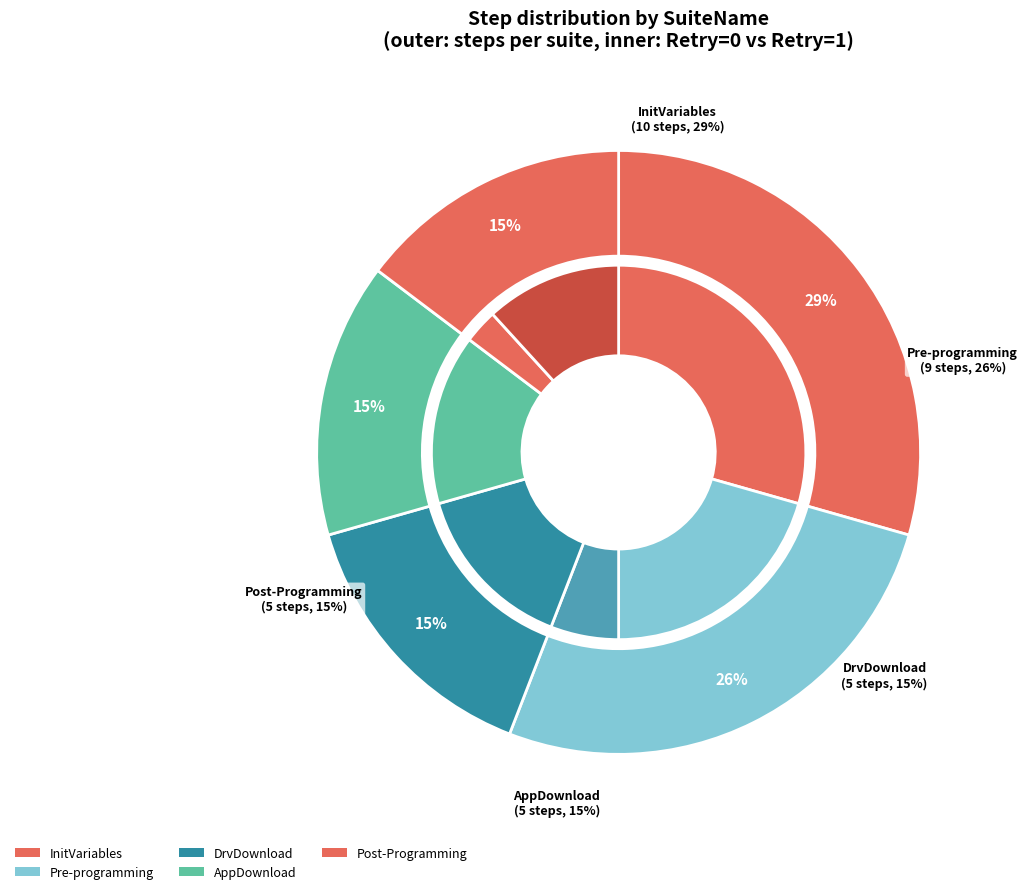

Does any single category account for the majority?

No